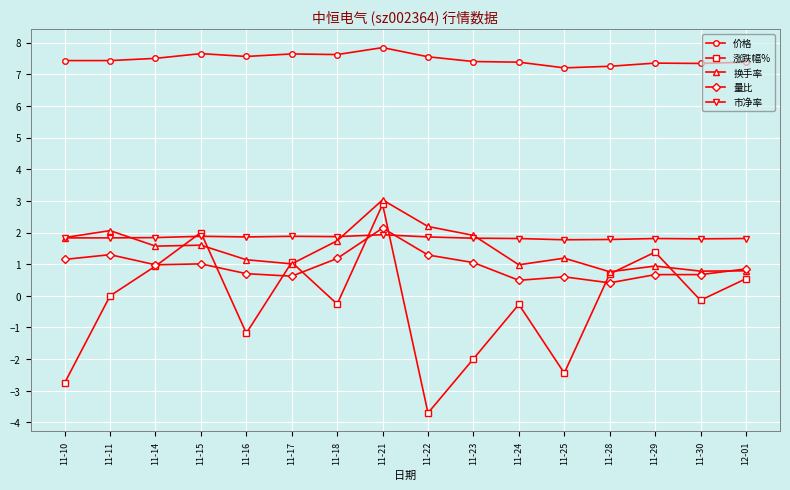

What are all the series names shown in the legend?

价格, 涨跌幅%, 换手率, 量比, 市净率